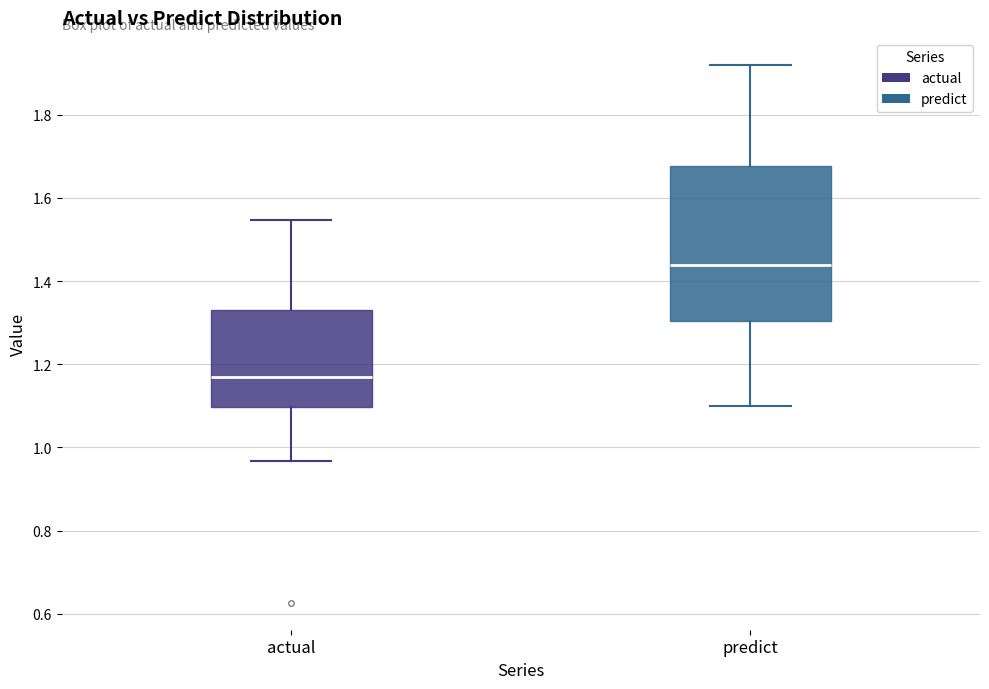

Where does the median line of the box for actual sit on the y-axis? The values are not printed on the chart, so give them approximately, as read against the axis.

1.16